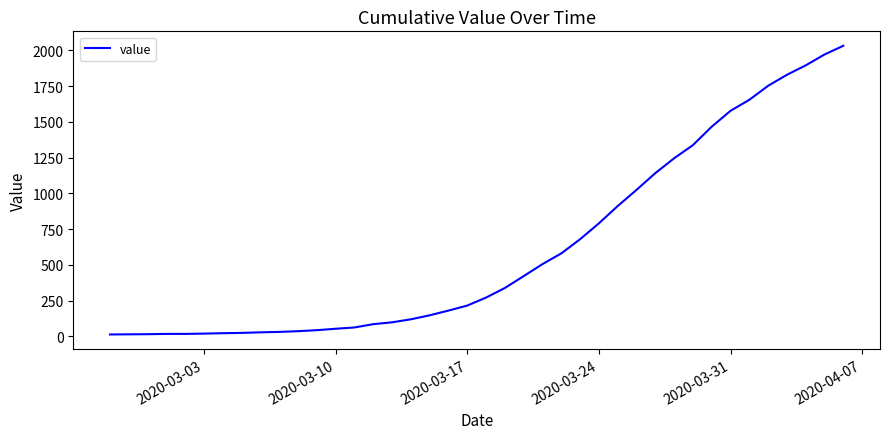

What is the maximum value shown in the chart?

2032